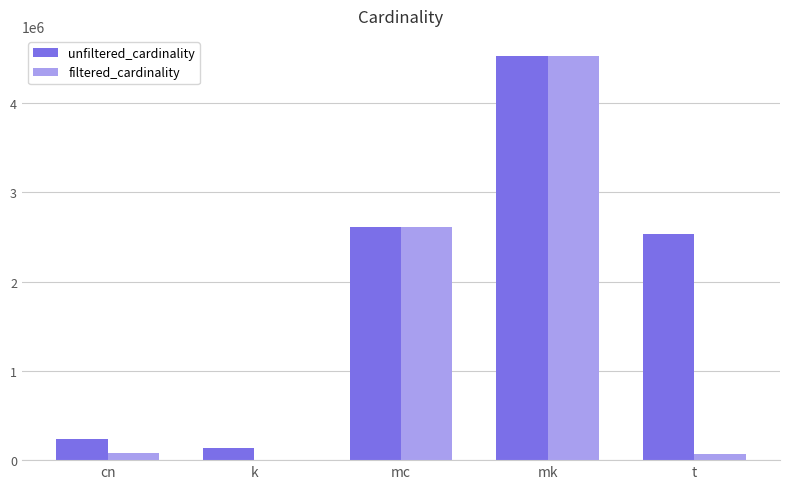

The unfiltered_cardinality series shows 4523930 at mk. True or false?

True